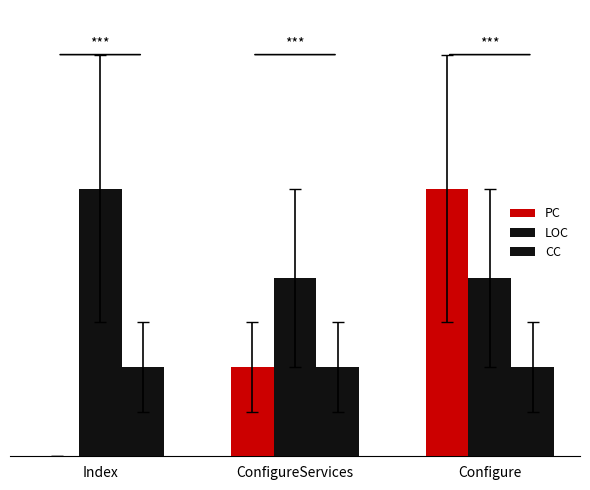

What is the lowest value of the LOC series?

2